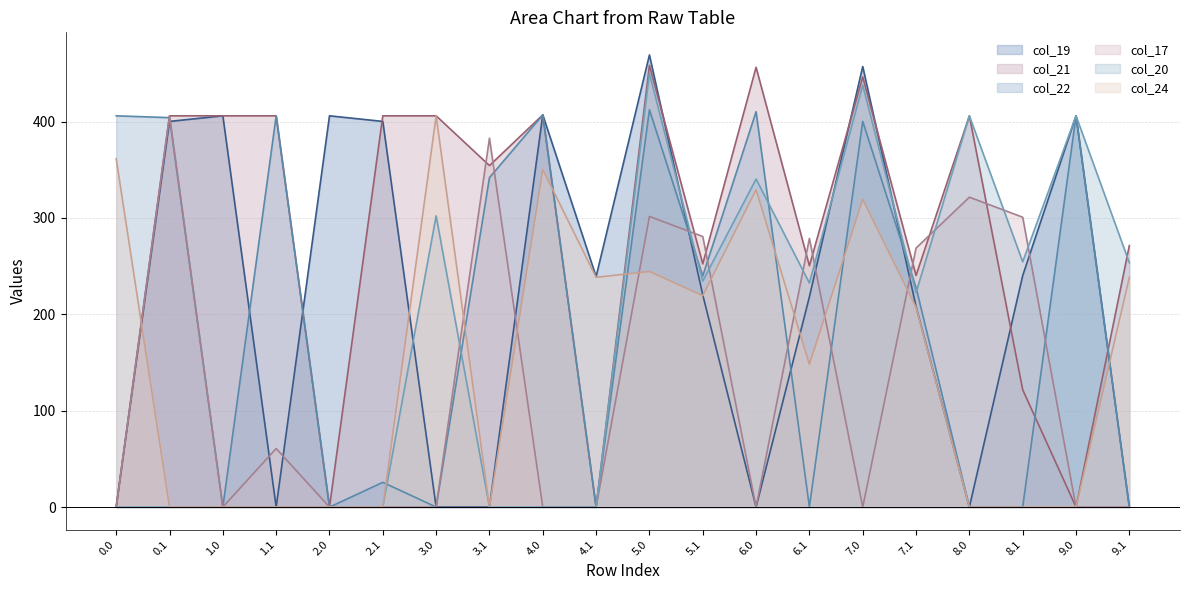

What is the difference between the maximum and second lowest values in the col_19_line series?

469.2